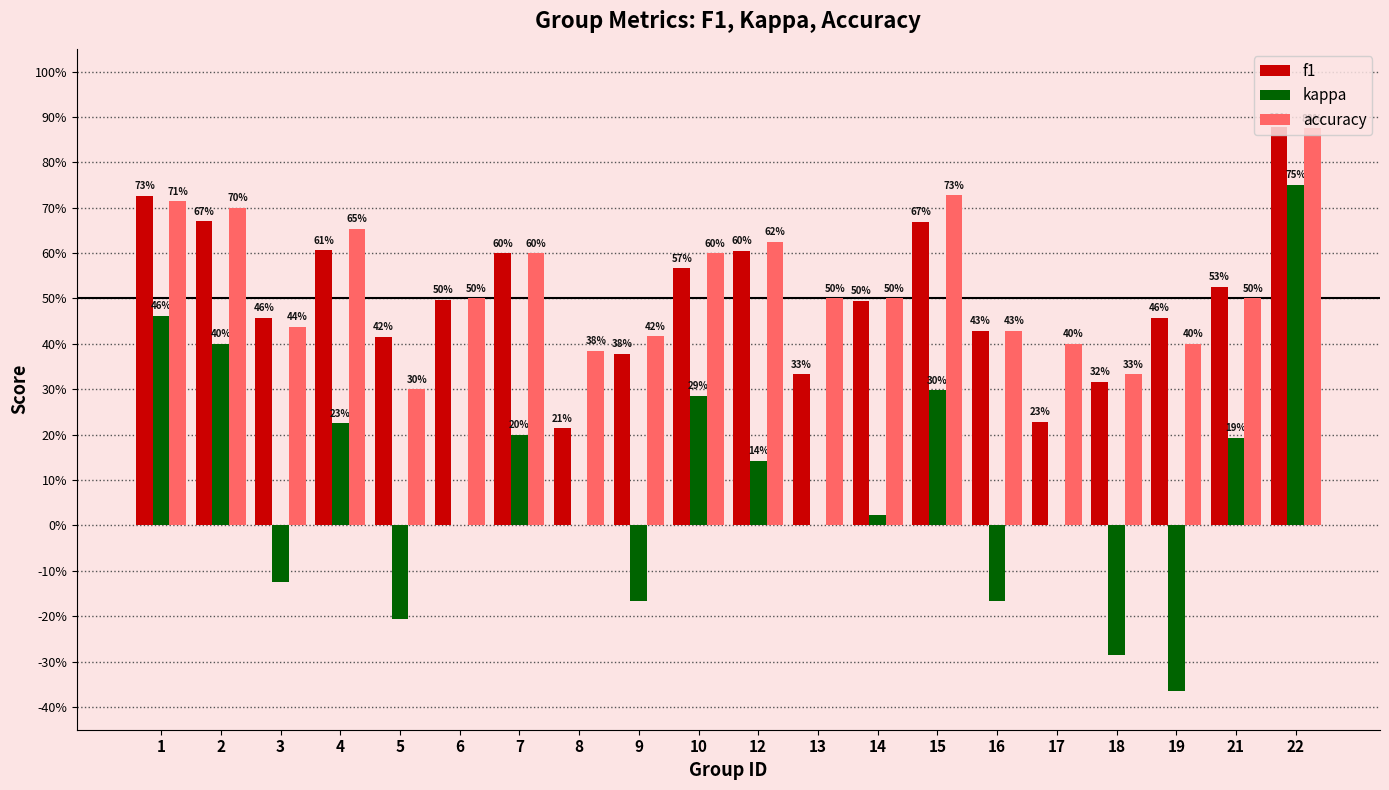

What is the value of the kappa bar at the 5th from the left?

-0.2